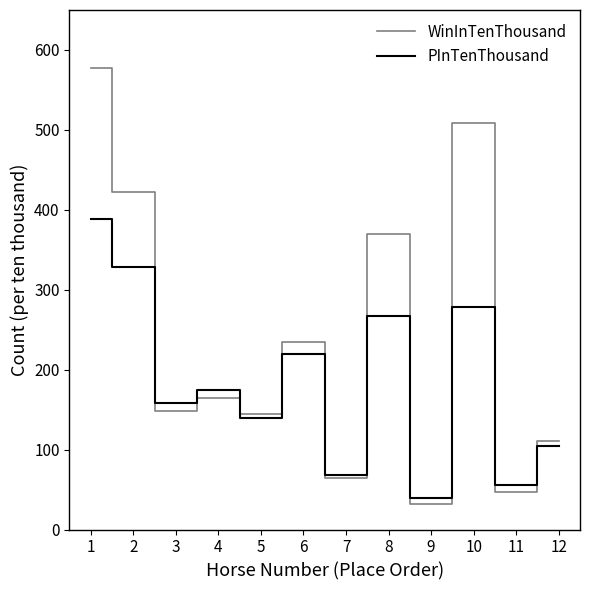

At how many categories does at least one series exceed 321?

4